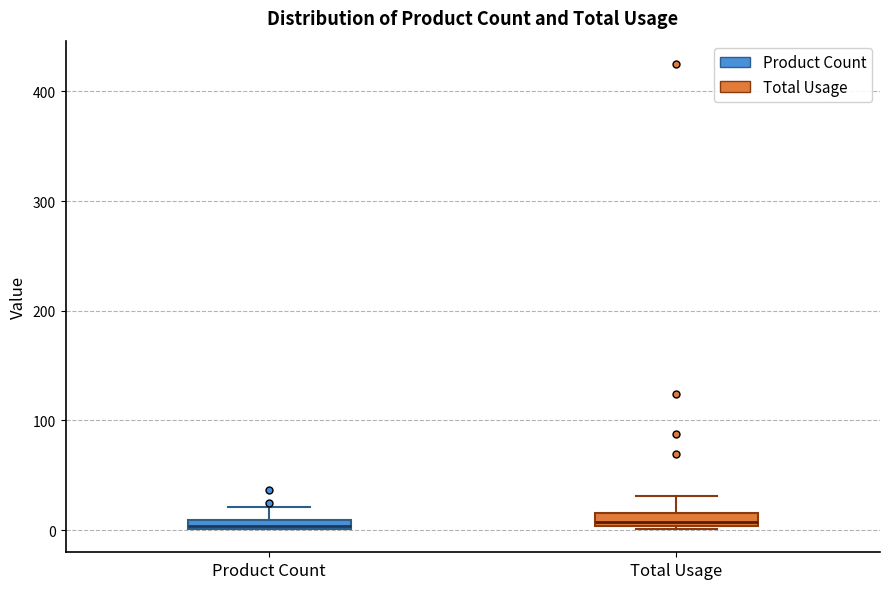

Where does the upper whisker of the box for Total Usage end on the y-axis? The values are not printed on the chart, so give them approximately, as read against the axis.

30